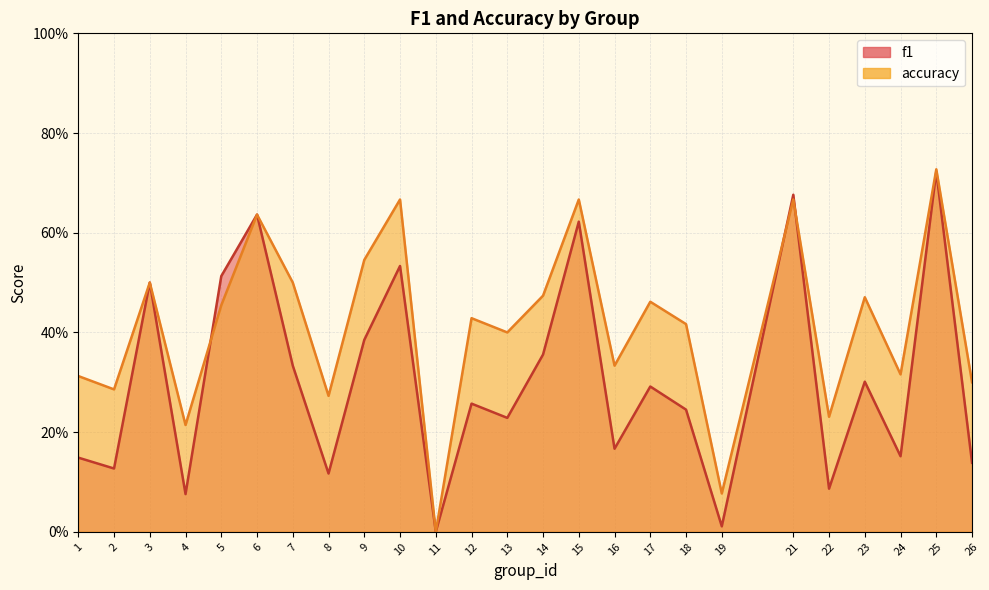

What is the sum of all f1 values?

7.6